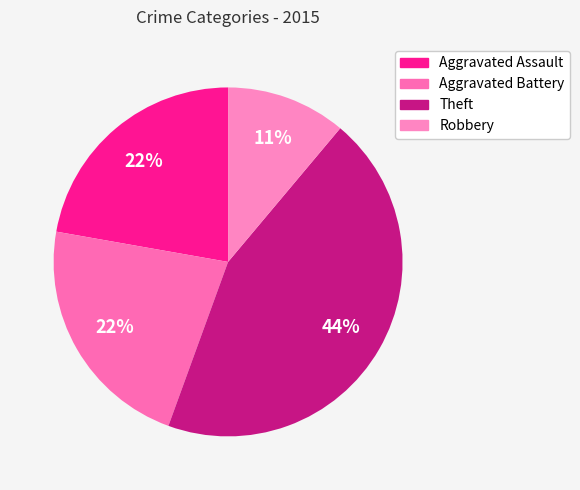

Is there any slice that represents more than half of the pie?

No